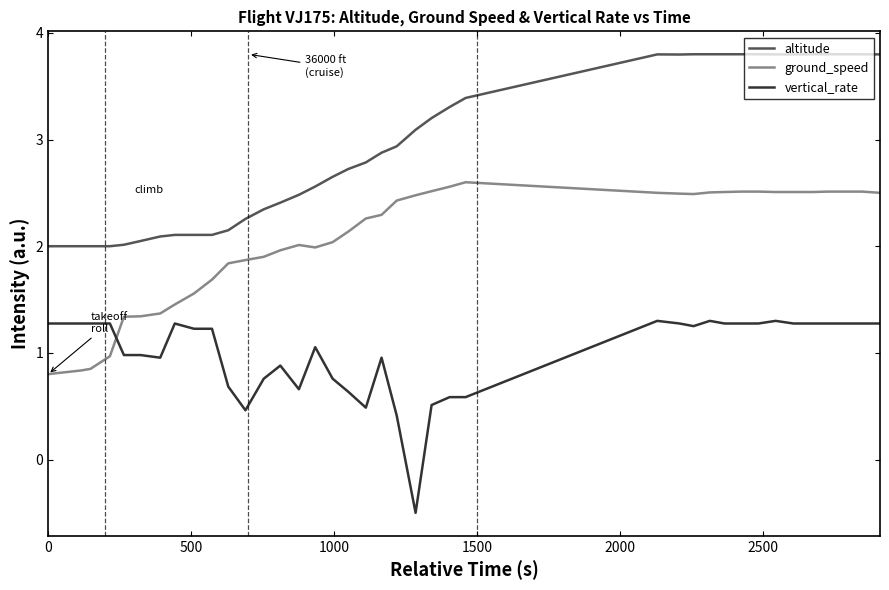

Does the chart display data point markers on the line(s)?

No